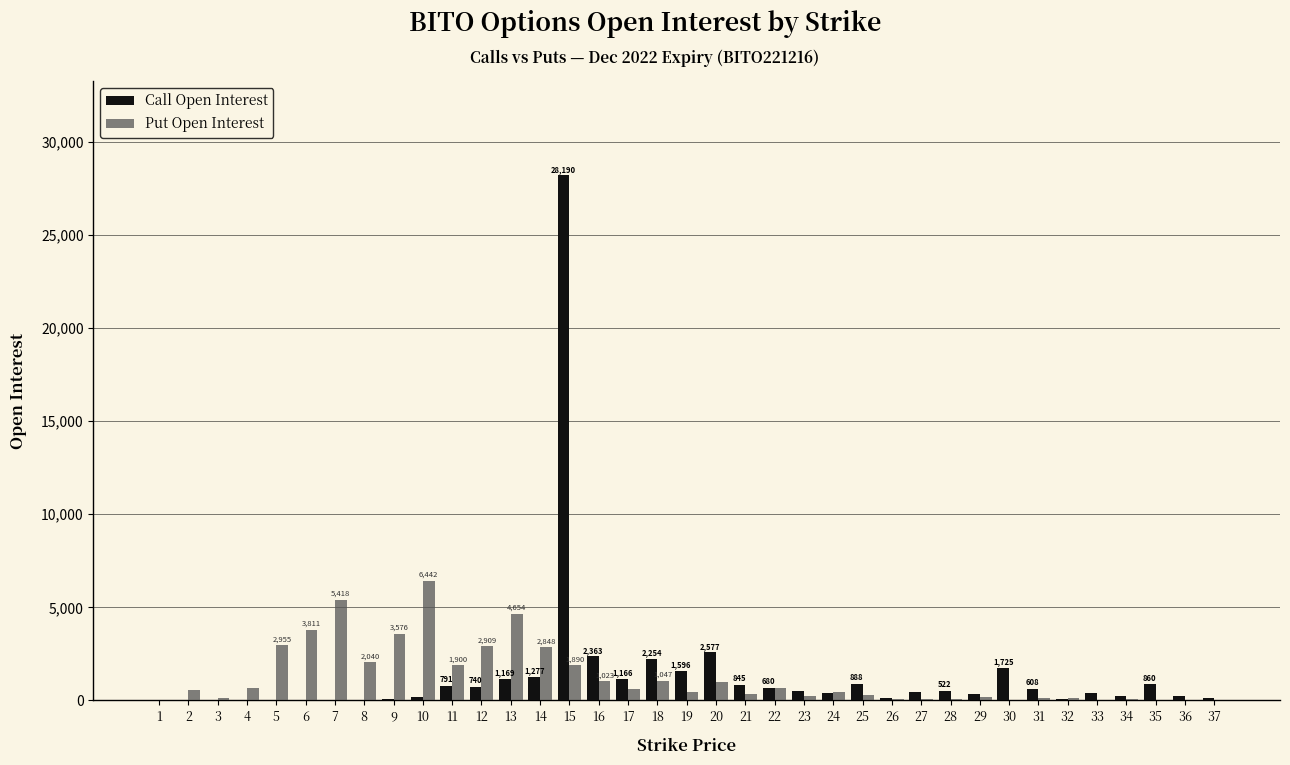

What is the sum of all Call Open Interest values?

51351